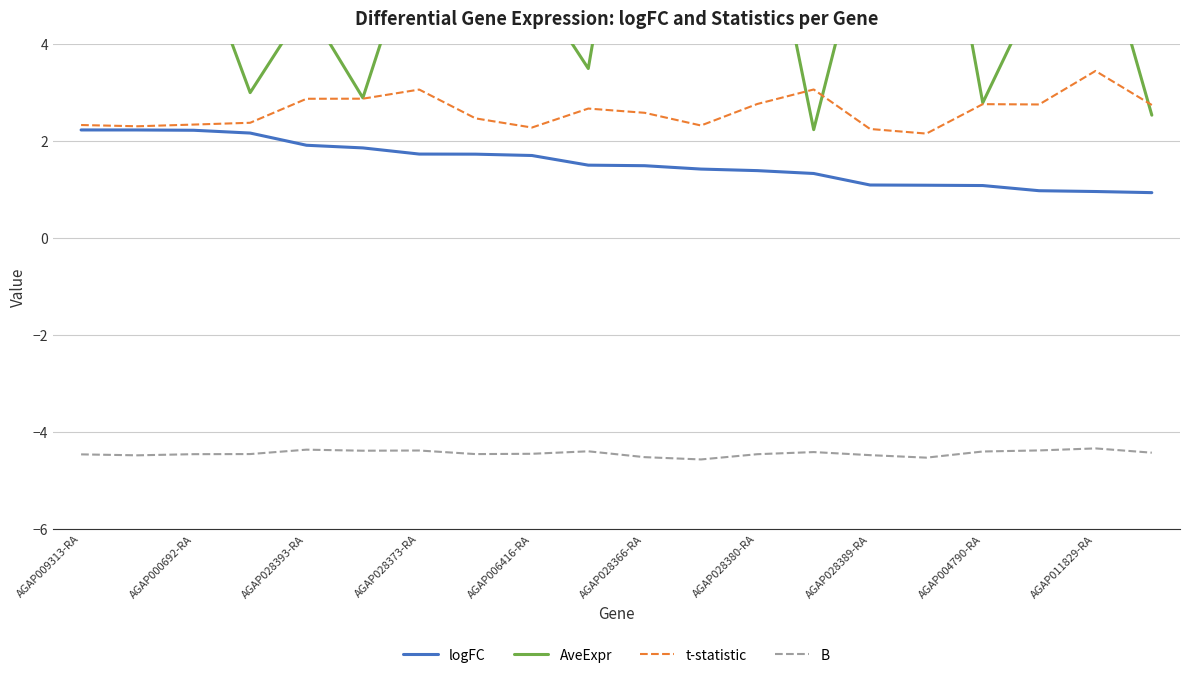

Reading right to left, extract all data points from this chart.

logFC: 0.9	1.0	1.0	1.1	1.1	1.1	1.3	1.4	1.4	1.5	1.5	1.7	1.7	1.7	1.9	1.9	2.2	2.2	2.2	2.2
AveExpr: 2.5	6.6	5.2	2.8	9.2	6.8	2.2	8.0	14.2	10.3	3.5	5.3	6.7	6.5	2.9	4.8	3.0	6.1	7.0	6.2
t-statistic: 2.7	3.5	2.8	2.8	2.2	2.3	3.1	2.8	2.3	2.6	2.7	2.3	2.5	3.1	2.9	2.9	2.4	2.3	2.3	2.3
B: -4.4	-4.3	-4.4	-4.4	-4.5	-4.5	-4.4	-4.5	-4.6	-4.5	-4.4	-4.4	-4.4	-4.4	-4.4	-4.4	-4.4	-4.5	-4.5	-4.5